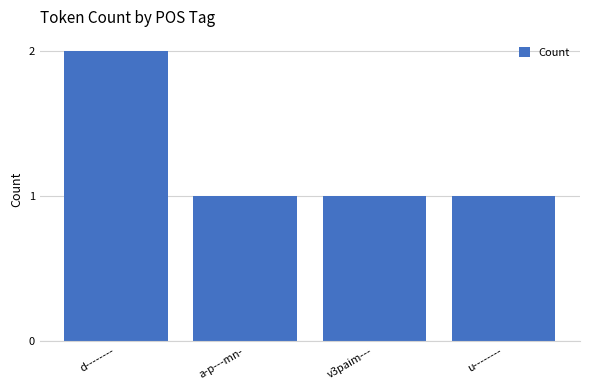

Which has a higher value, v3paim--- or d--------?

d--------